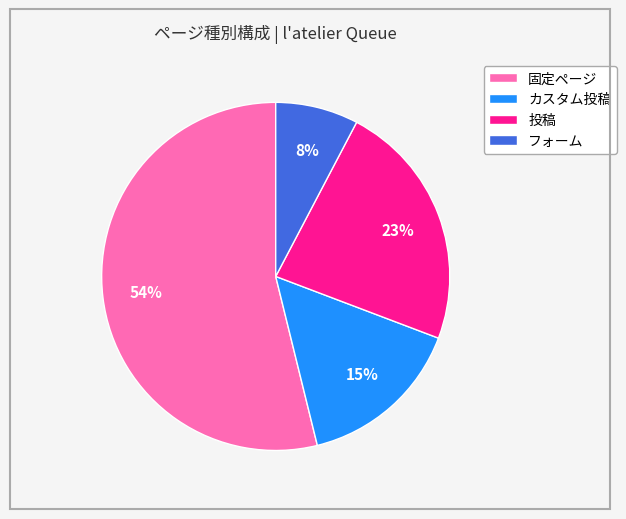

Does 固定ページ represent more than half of the total?

Yes